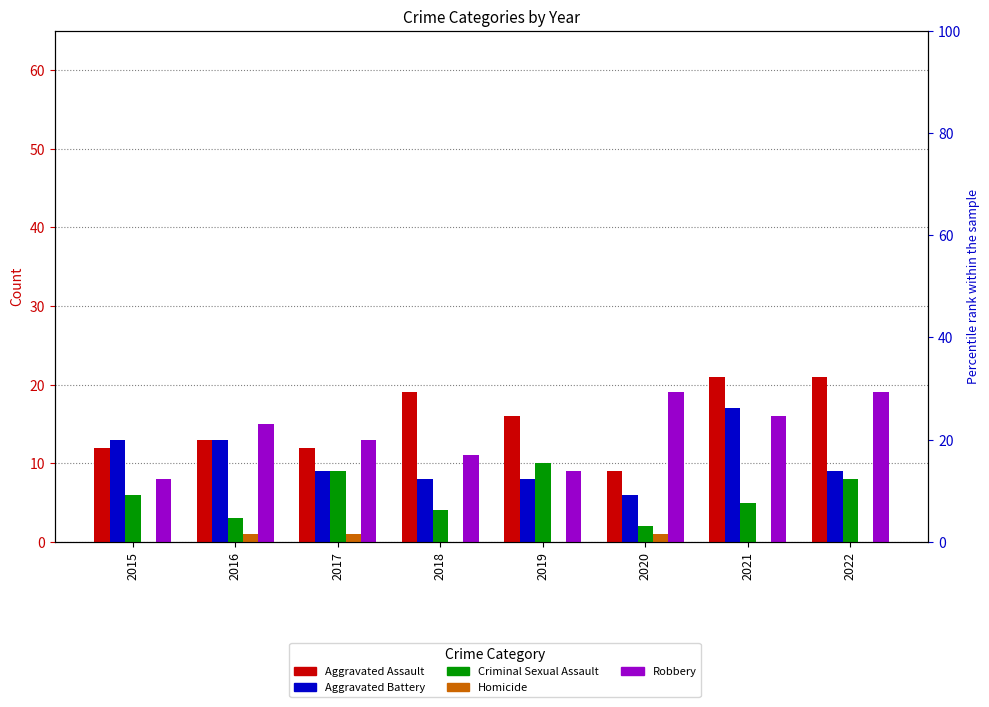

The value of Aggravated Battery at 2015 is 13. True or false?

True